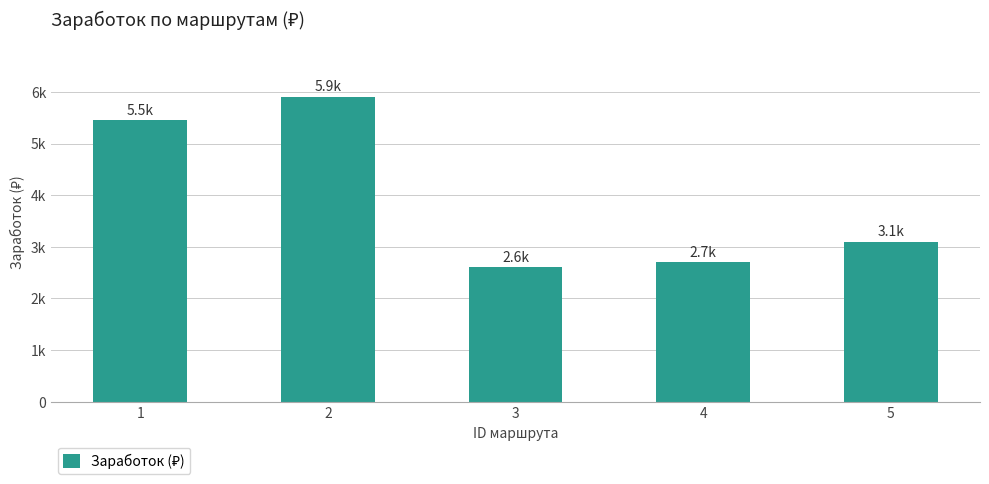

What value does the data have at 2?

5900